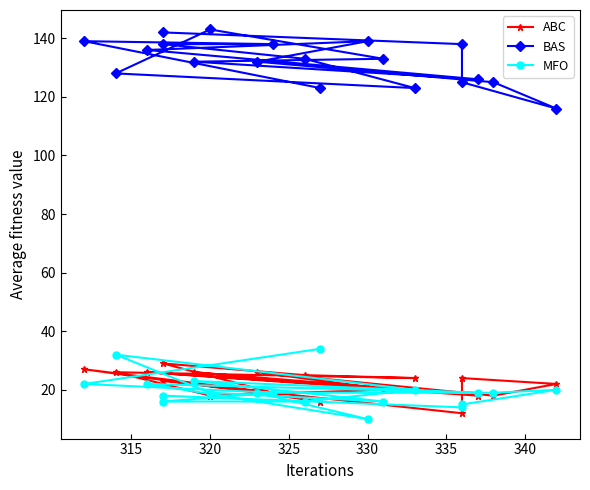

True or false: BAS and ABC cross at least once.

False